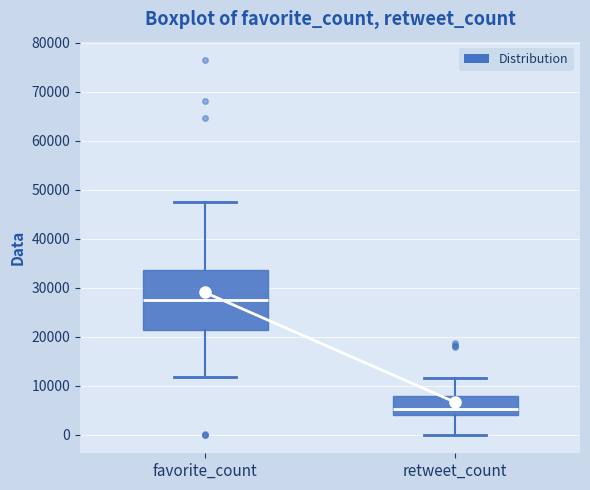

Reading left to right, transcribe this box plot: for each box, give where its median line is, the range the box spans, and where its two whiskers end, as read against the y-axis. The values are not printed on the chart, so give them approximately, as read against the axis.

favorite_count: median 27000, box 21000 to 34000, whiskers 12000 to 47000
retweet_count: median 5000, box 4000 to 8000, whiskers 0 to 12000